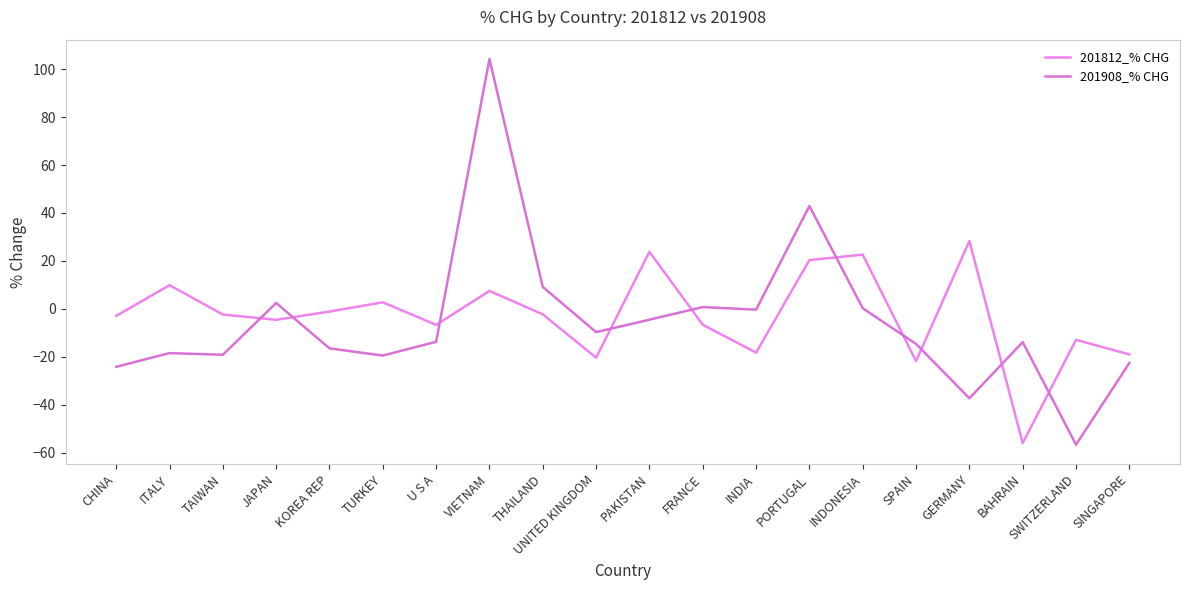

What is the label of the 19th point from the left?

SWITZERLAND